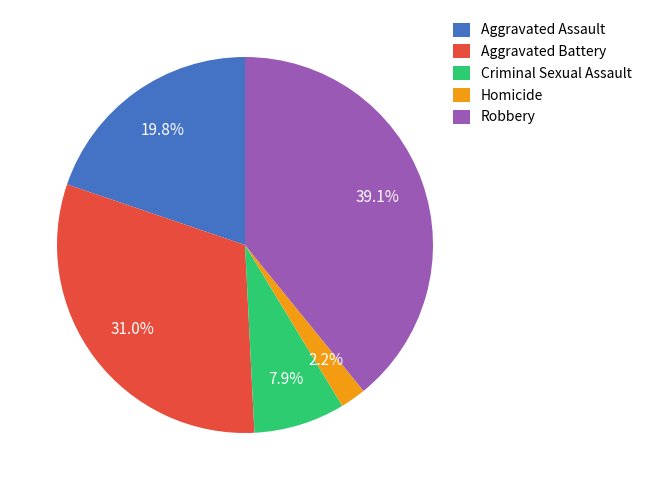

Is Robbery the majority of the pie?

No